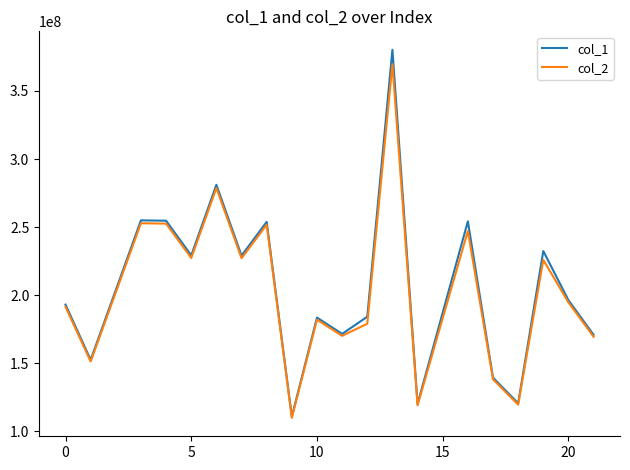

What is the minimum value for col_2?

109911212.6